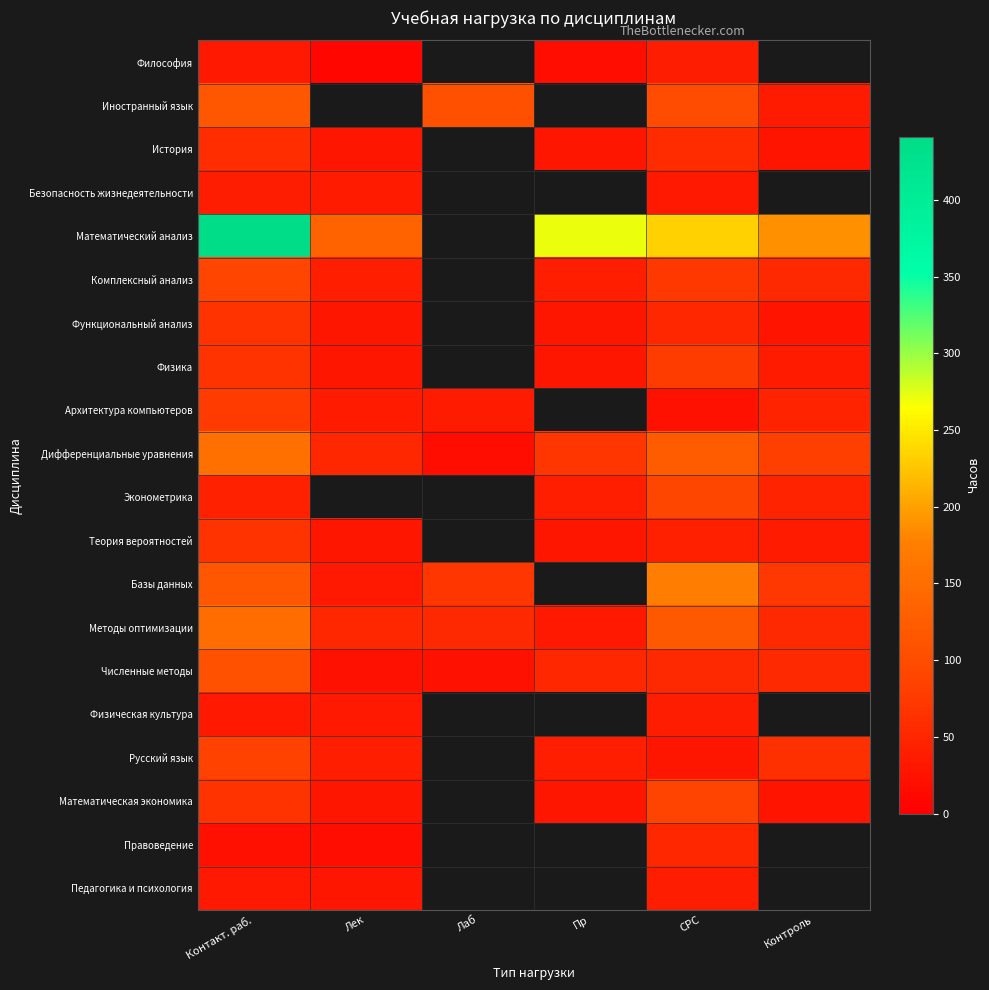

Which category has the lowest value across all series?

Лек